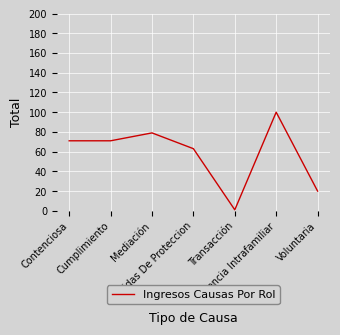

True or false: there are more than 1 points higher than both neighbors.

True